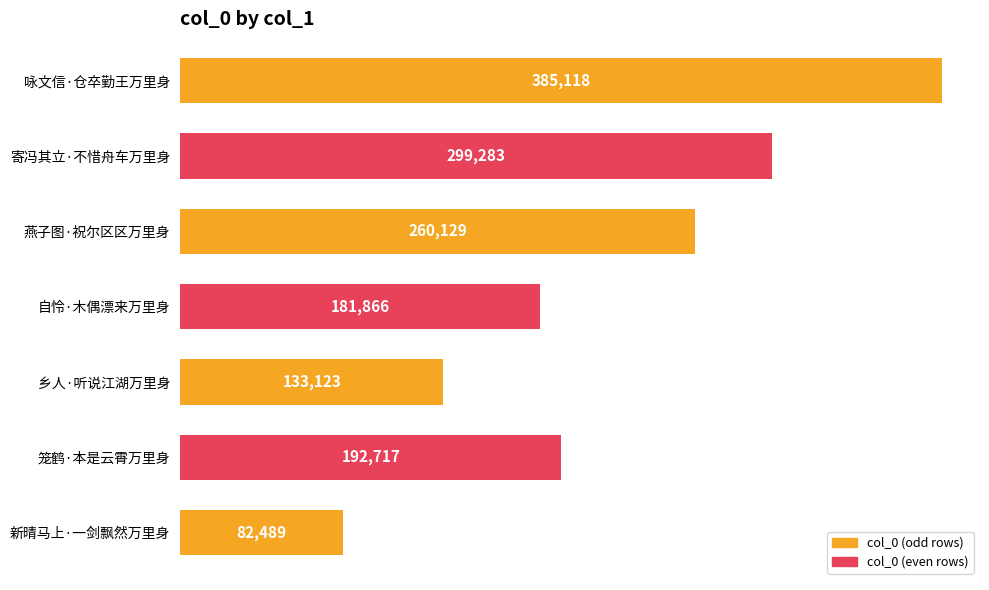

How many bars are there in total?

7